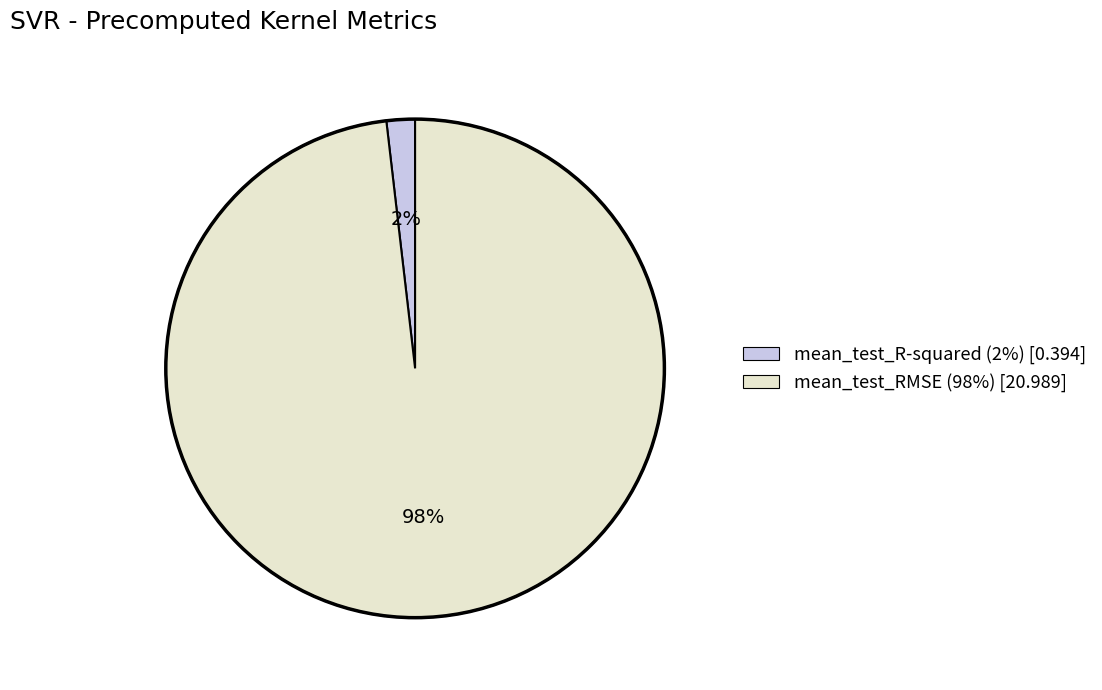

Which slice is the largest?

mean_test_RMSE